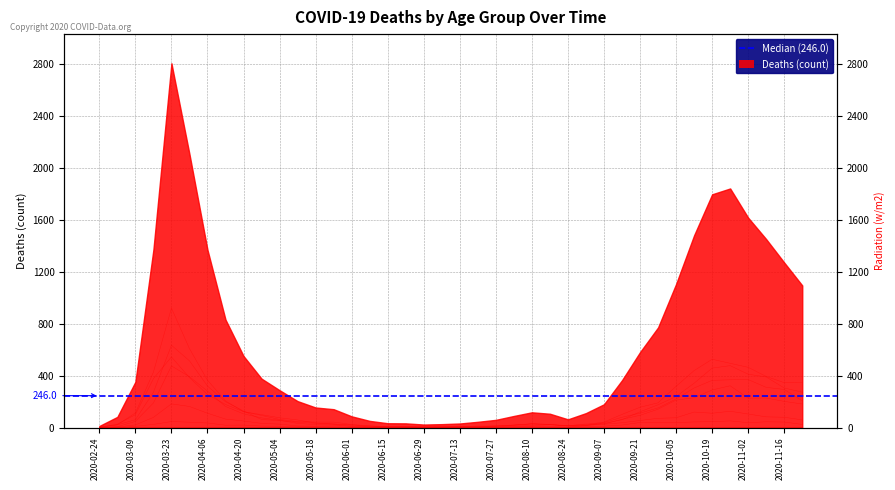

Read the 70 - 79 value at 2020-04-06, to the nearest 10.

360